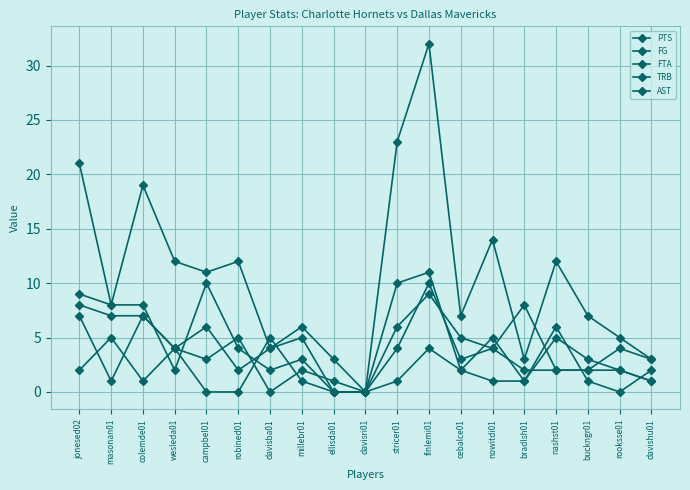

List the series in order of their peak value, lowest first.

AST, FTA, TRB, FG, PTS